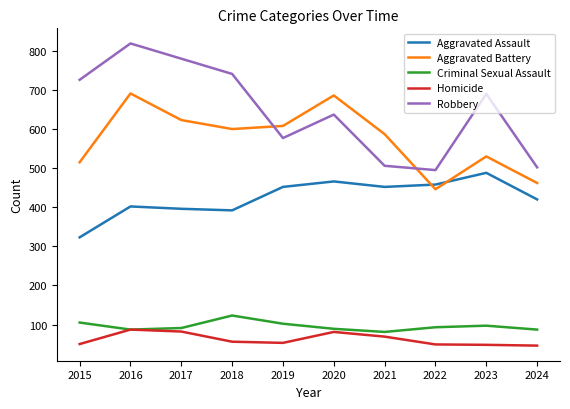

Which series has the largest total across all categories?

Robbery